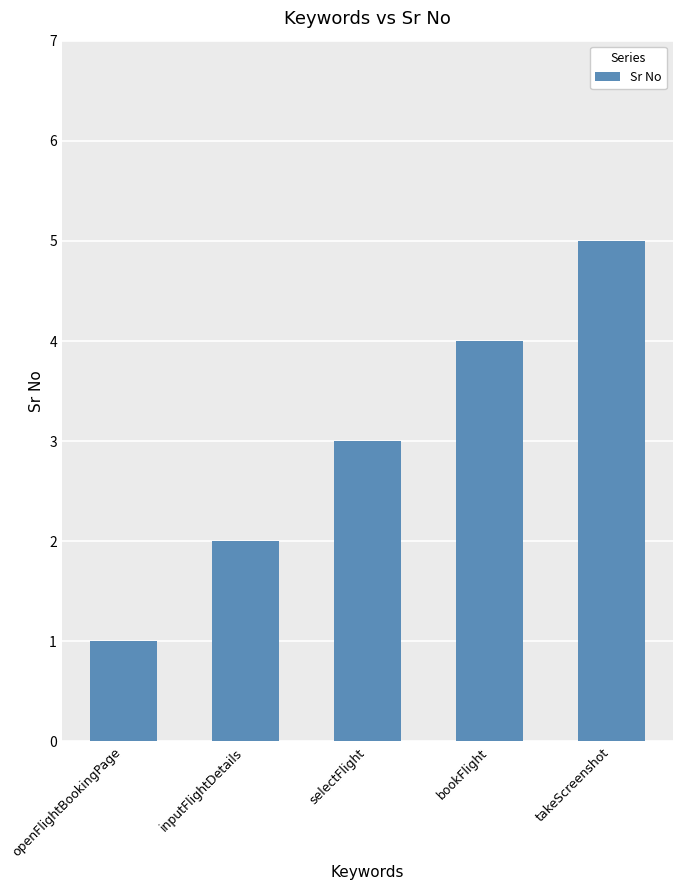

What is the average value?

3